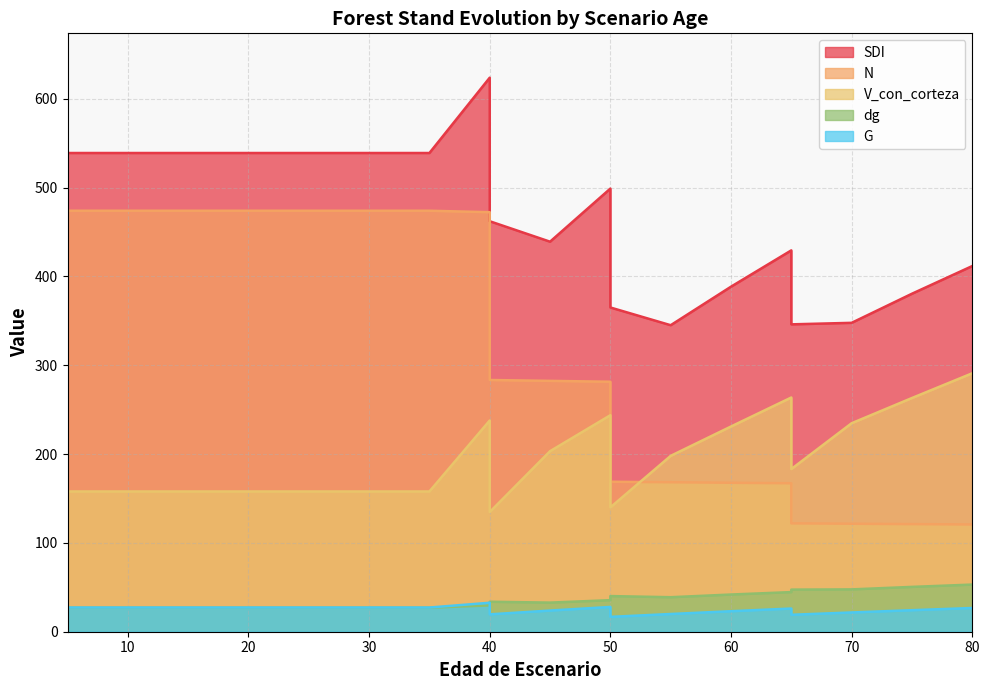

List the labels in order of G value, largest first.

40, 50, 5, 10, 15, 20, 25, 30, 35, 80, 65, 75, 45, 60, 70, 55, 40, 65, 50